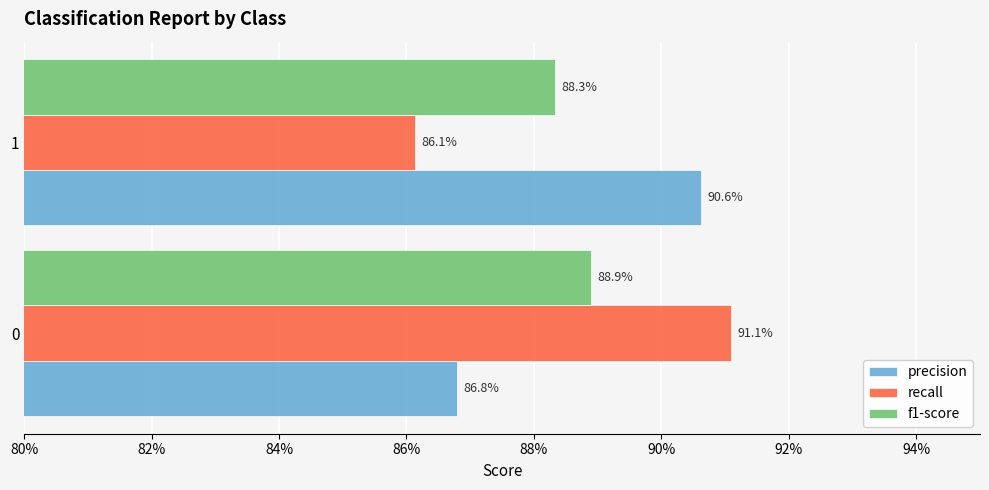

What position from the left is 80%?

1